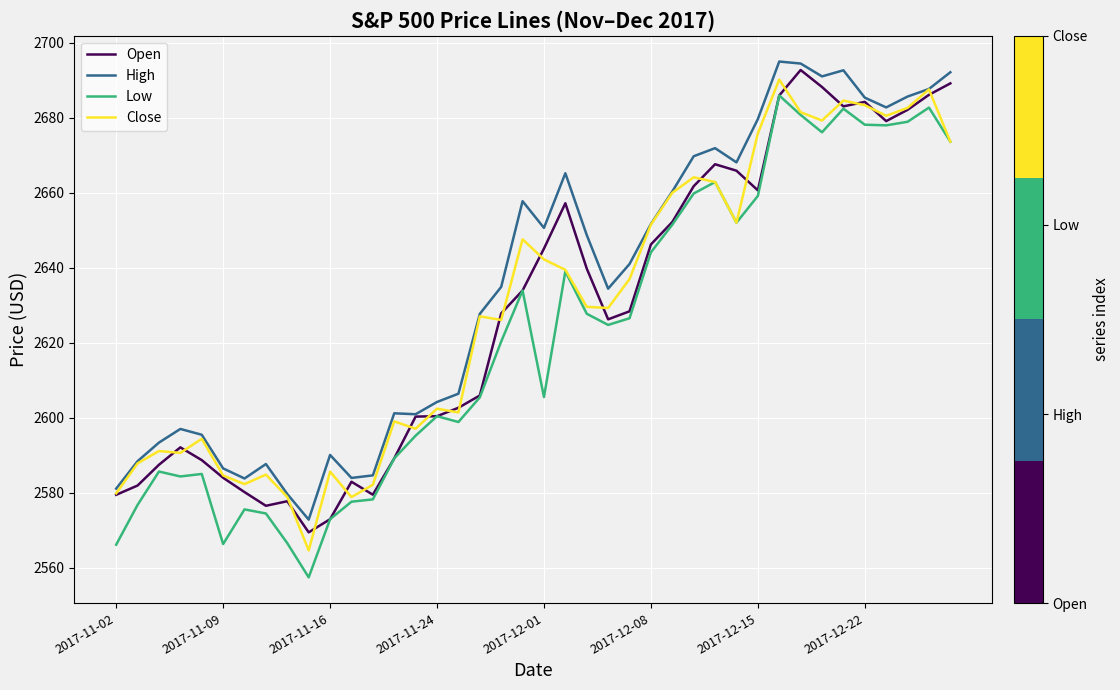

True or false: Low and High intersect in this chart.

False